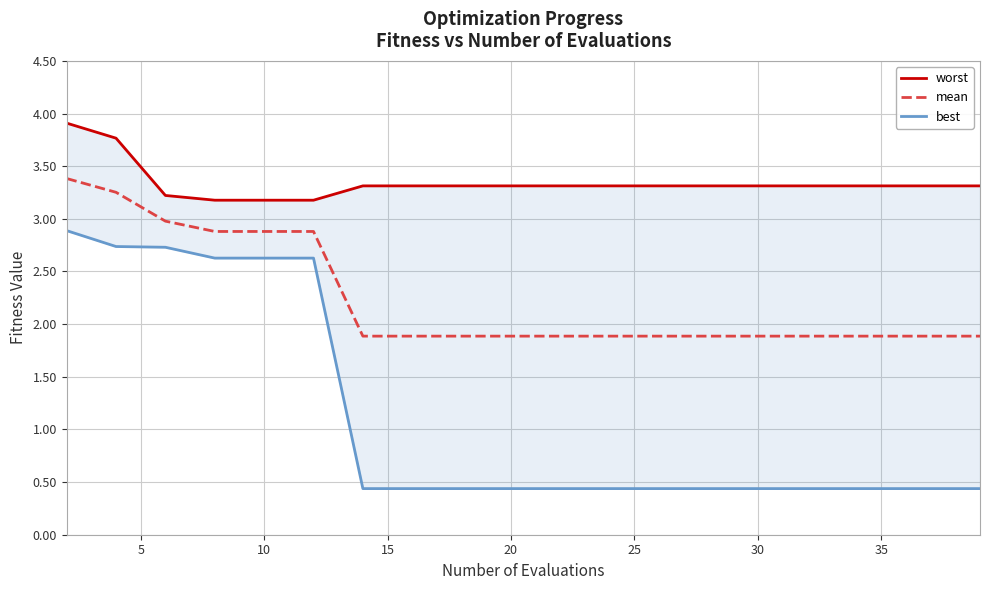

What is the lowest value of the mean series?

1.9